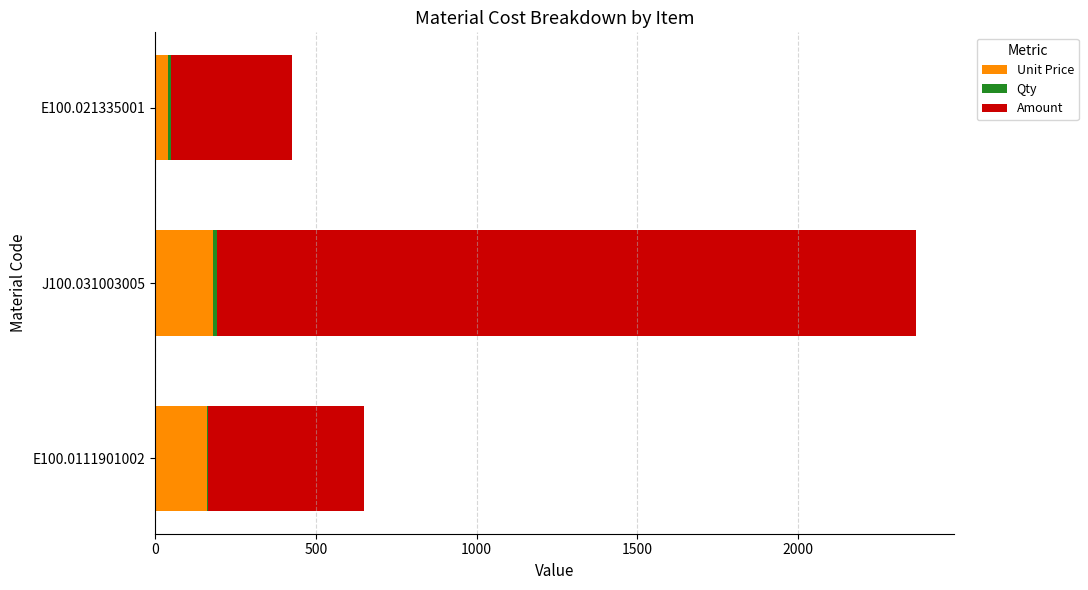

True or false: Unit Price has a value of 181.2 at J100.031003005.

True